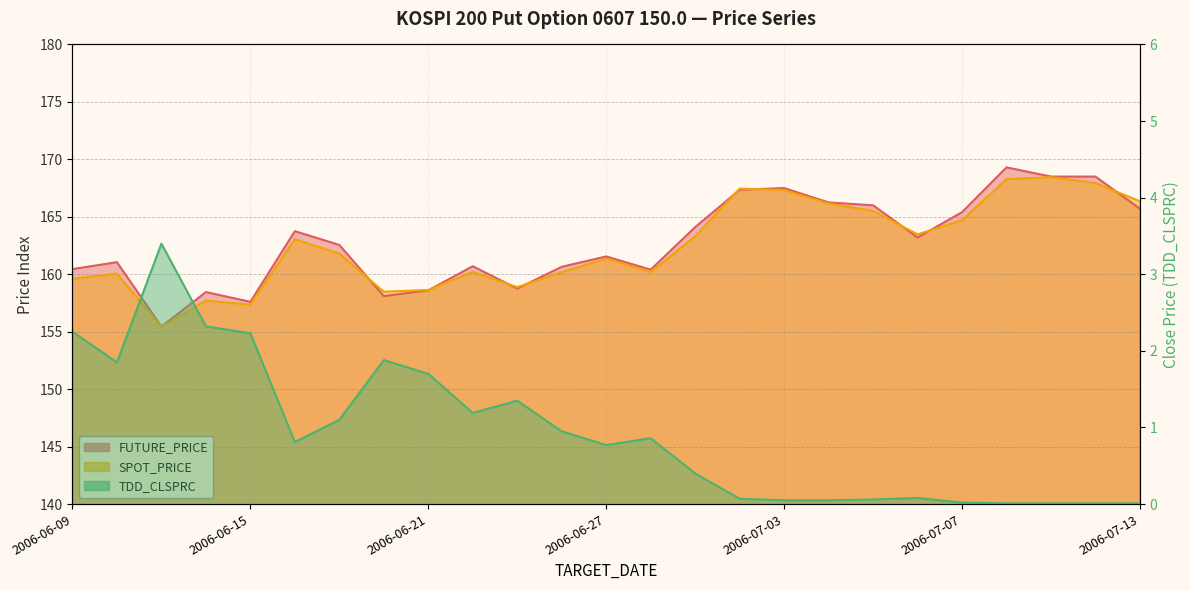

List the labels in order of FUTURE_PRICE value, largest first.

2006-07-10, 2006-07-11, 2006-07-12, 2006-07-03, 2006-06-30, 2006-07-04, 2006-07-05, 2006-07-13, 2006-07-07, 2006-06-29, 2006-06-16, 2006-07-06, 2006-06-19, 2006-06-27, 2006-06-12, 2006-06-22, 2006-06-26, 2006-06-09, 2006-06-28, 2006-06-23, 2006-06-21, 2006-06-14, 2006-06-20, 2006-06-15, 2006-06-13